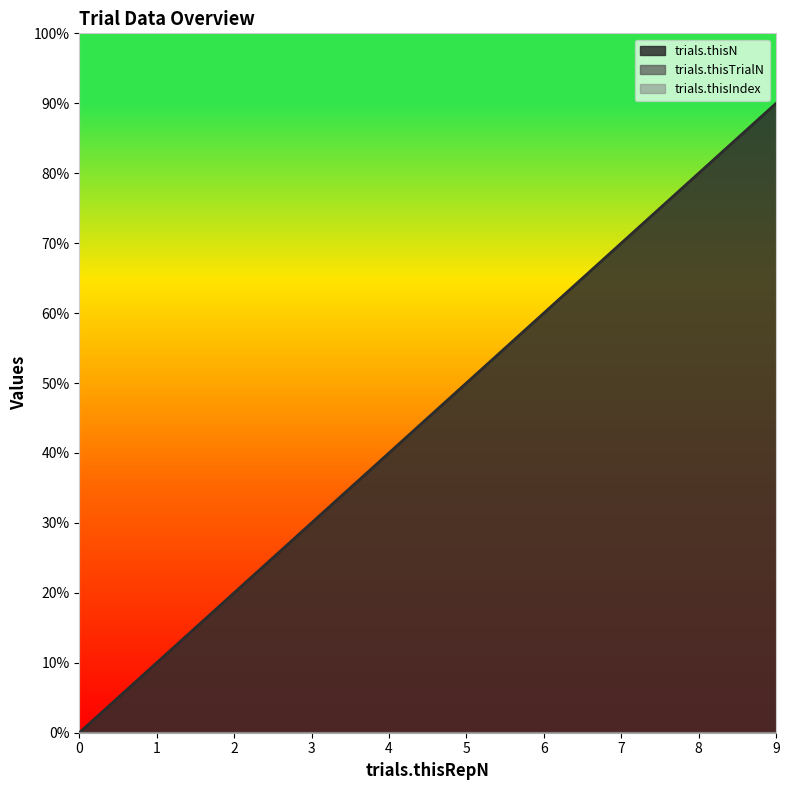

Is it true that trials.thisTrialN equals 0 at 9?

True